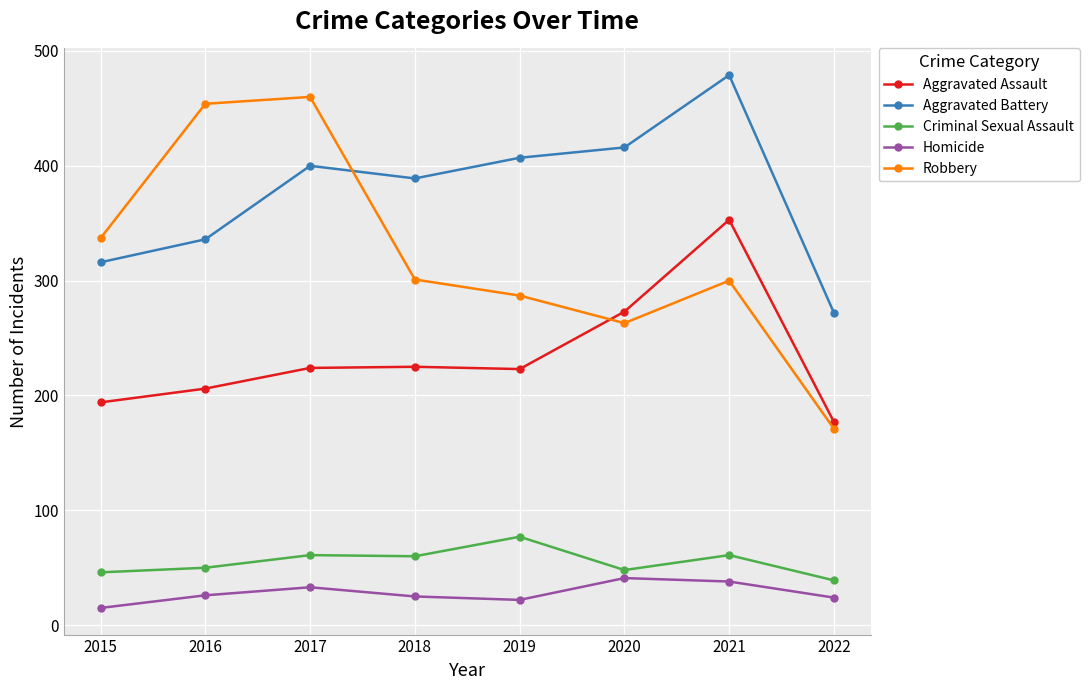

At how many categories does at least one series exceed 340?

6